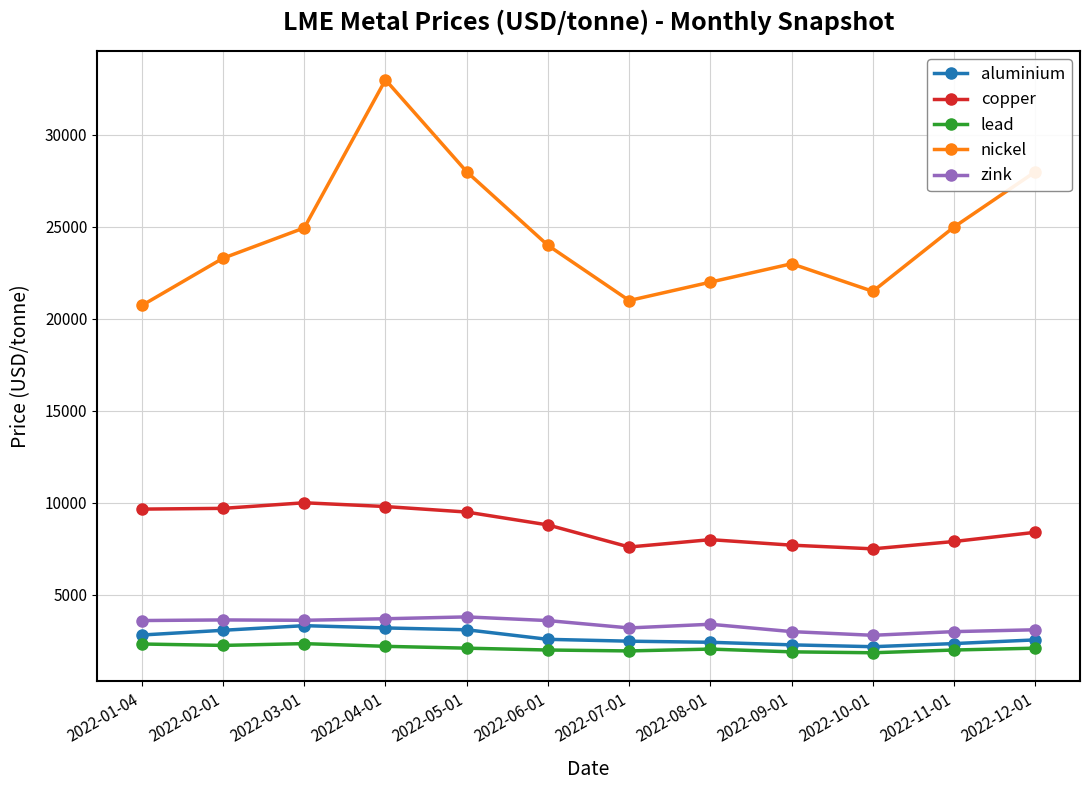

Does the chart have visible grid lines?

Yes